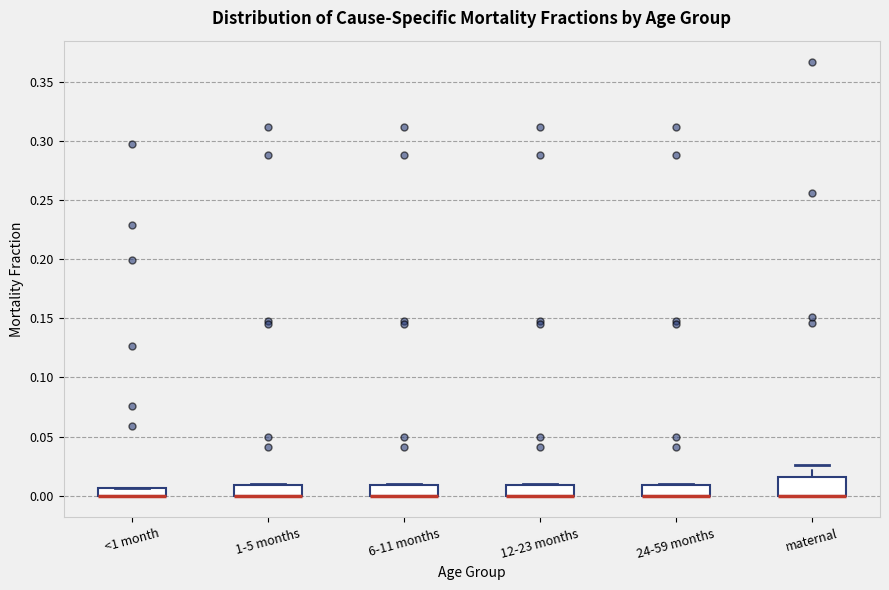

Comparing the boxes themselves (not the whiskers), which one is the tallest?

maternal